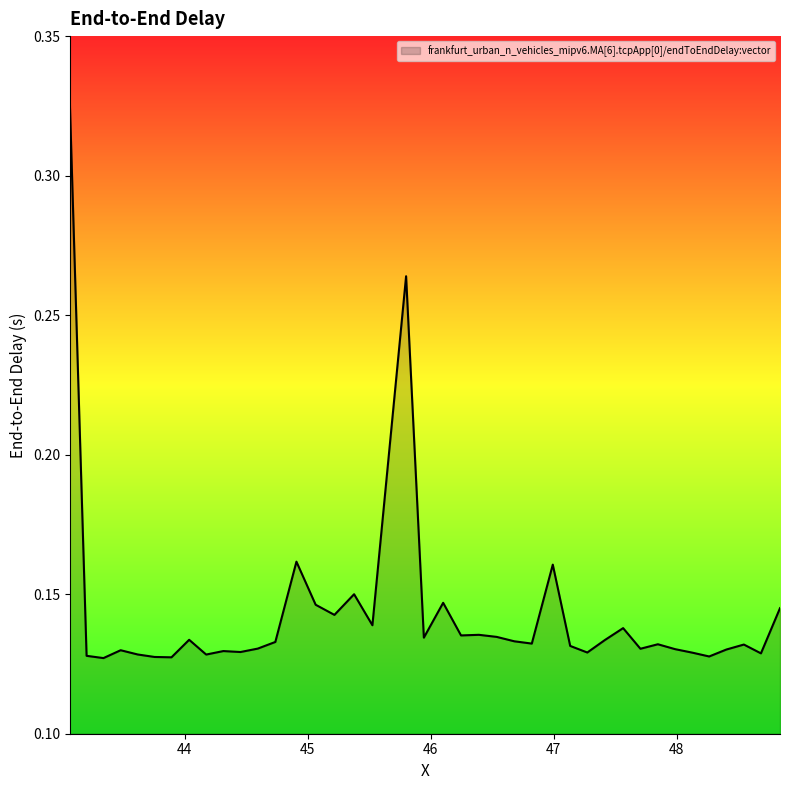

What is the label of the 22nd point from the left?

46.247312180987